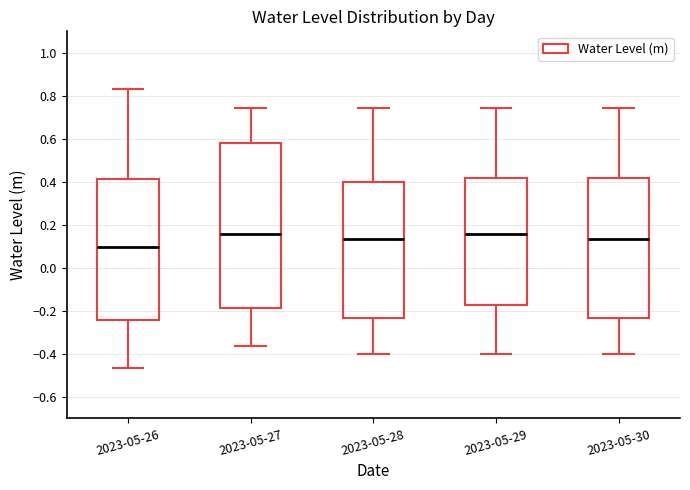

Reading left to right, read every box against the y-axis: the position of its median line, the range the box covers, and the ends of its whiskers. The values are not printed on the chart, so give them approximately, as read against the axis.

2023-05-26: median 0.10, box -0.24 to 0.42, whiskers -0.46 to 0.84
2023-05-27: median 0.16, box -0.18 to 0.58, whiskers -0.36 to 0.74
2023-05-28: median 0.14, box -0.24 to 0.40, whiskers -0.40 to 0.74
2023-05-29: median 0.16, box -0.18 to 0.42, whiskers -0.40 to 0.74
2023-05-30: median 0.14, box -0.24 to 0.42, whiskers -0.40 to 0.74